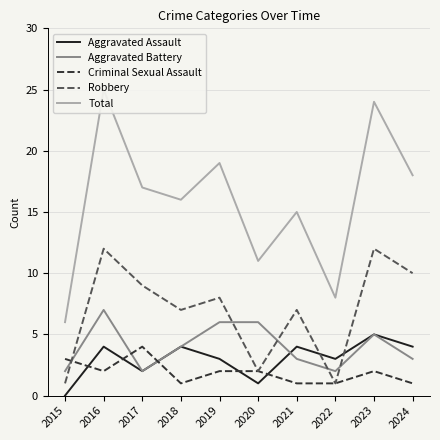

Which series changed the most between 2019 and 2024?

Aggravated Battery